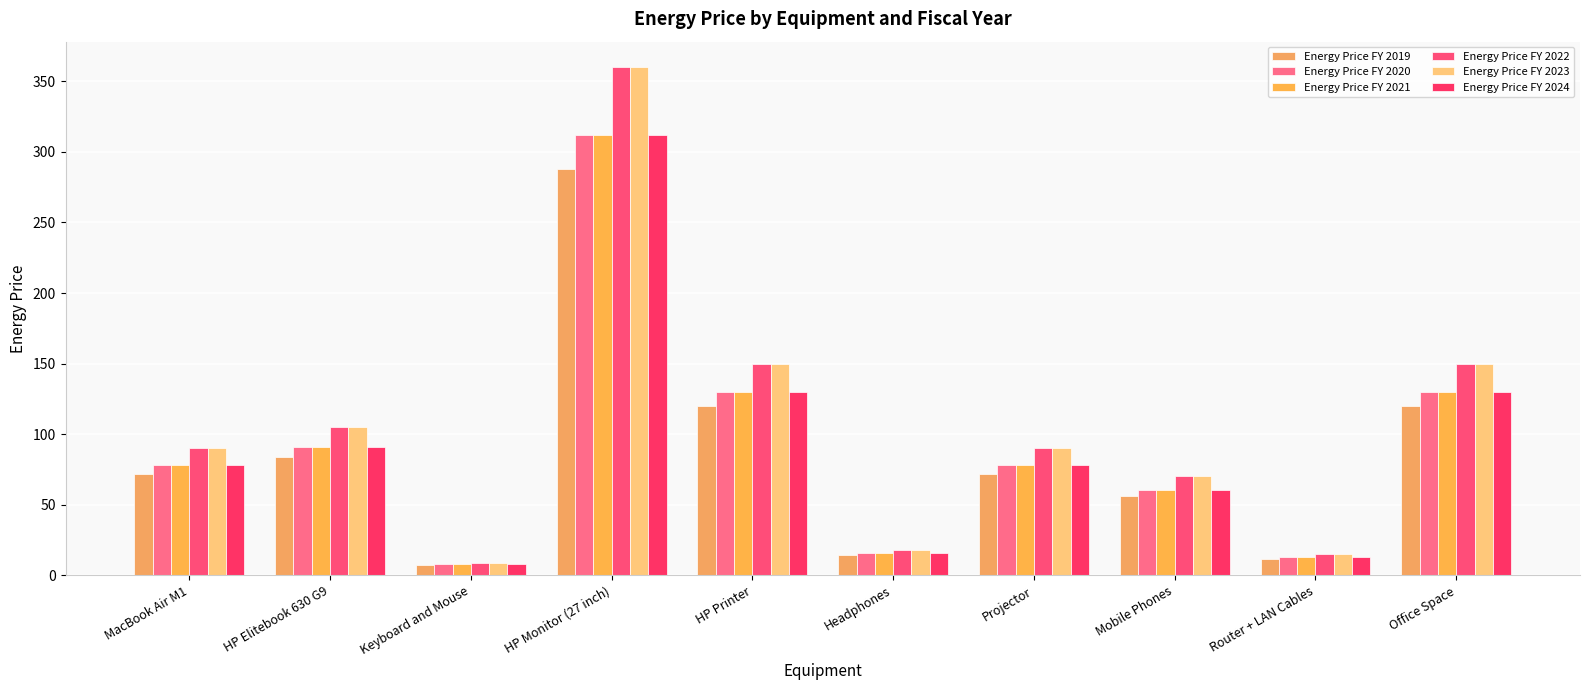

Reading right to left, what are all the values shown in this chart?

Energy Price FY 2019: 120.0	12.0	56.2	72.0	14.4	120.0	288.0	7.2	84.0	72.0
Energy Price FY 2020: 130.0	13.0	60.8	78.0	15.6	130.0	312.0	7.8	91.0	78.0
Energy Price FY 2021: 130.0	13.0	60.8	78.0	15.6	130.0	312.0	7.8	91.0	78.0
Energy Price FY 2022: 150.0	15.0	70.2	90.0	18.0	150.0	360.0	9.0	105.0	90.0
Energy Price FY 2023: 150.0	15.0	70.2	90.0	18.0	150.0	360.0	9.0	105.0	90.0
Energy Price FY 2024: 130.0	13.0	60.8	78.0	15.6	130.0	312.0	7.8	91.0	78.0